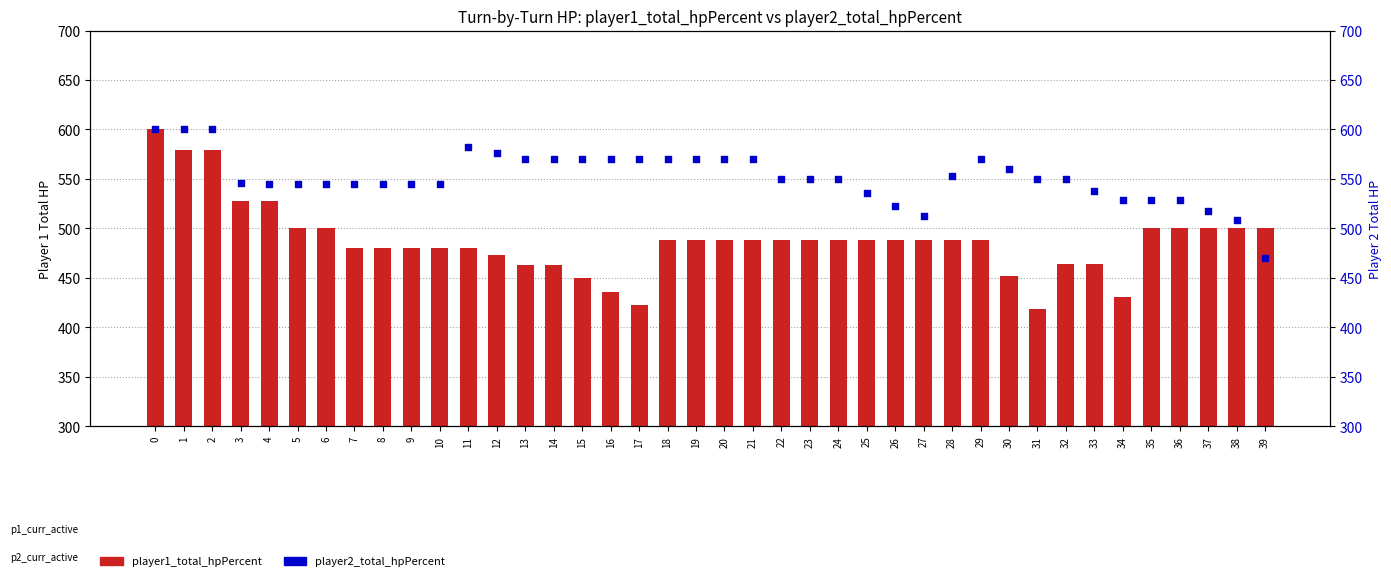

Which series reaches the minimum Y coordinate?

player1_total_hpPercent